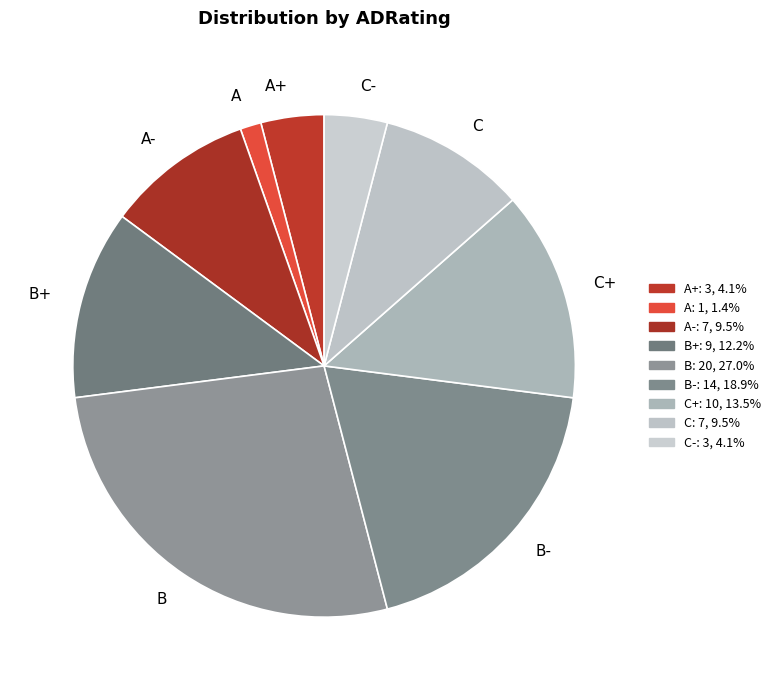

How many segments does this pie chart have?

9